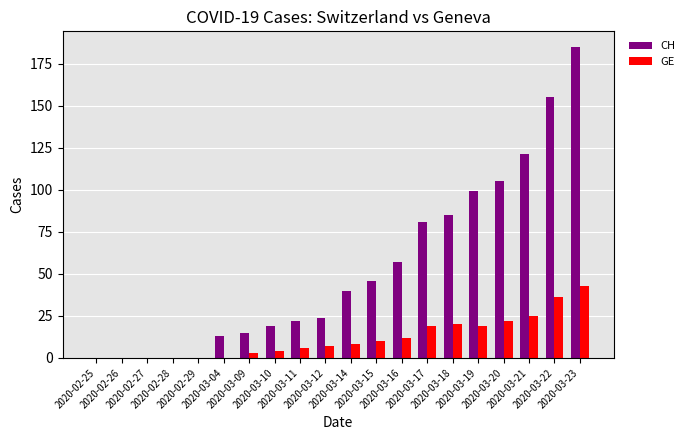

Reading left to right, list all the values displayed in this chart.

CH: 0	0	0	0	0	13	15	19	22	24	40	46	57	81	85	99	105	121	155	185
GE: 0	0	0	0	0	0	3	4	6	7	8	10	12	19	20	19	22	25	36	43